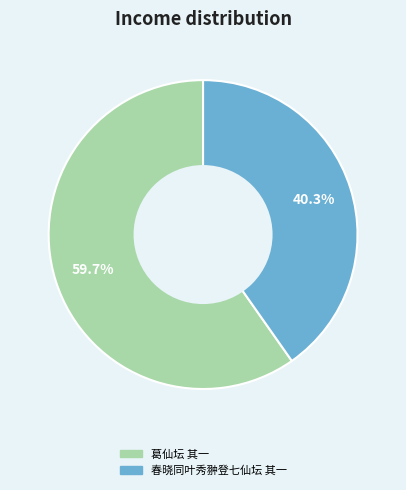

How many segments does this pie chart have?

2